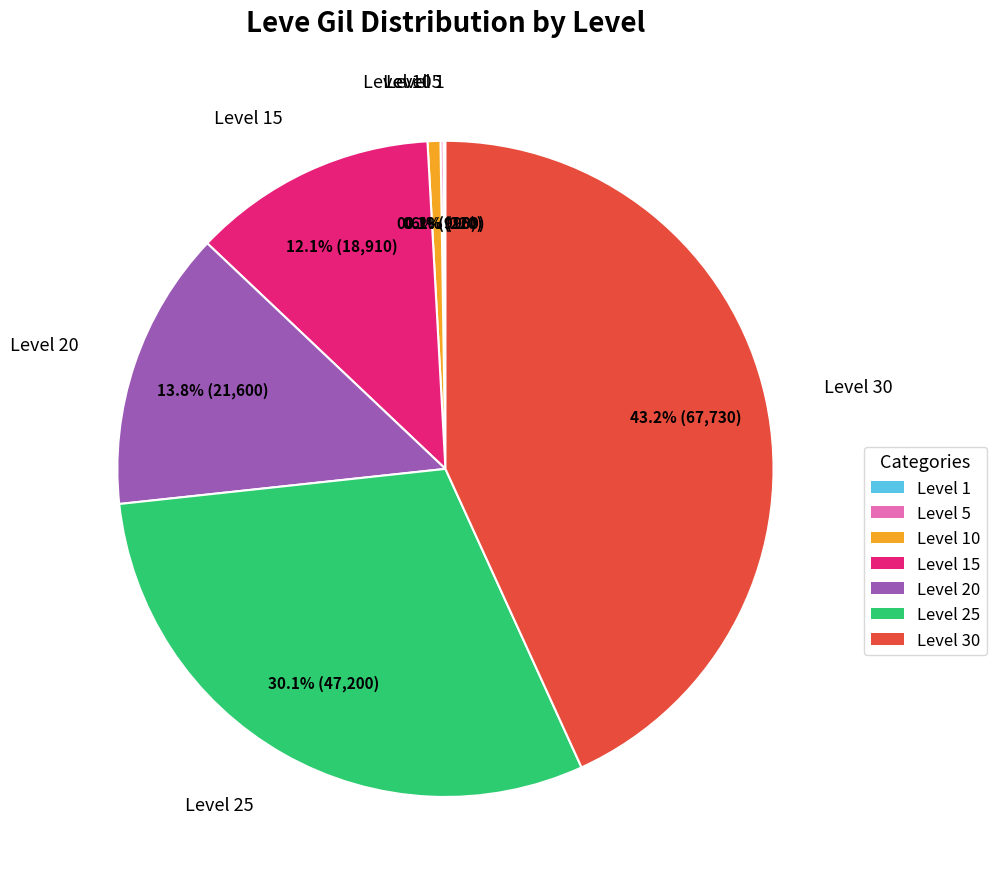

Do Level 20 and Level 30 together represent more than half of the pie?

Yes